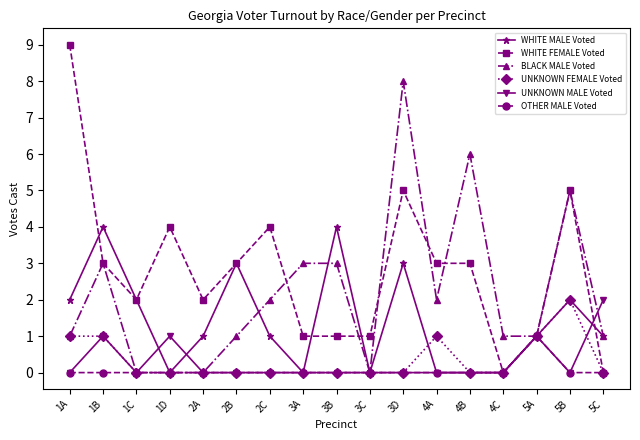

How many WHITE MALE Voted values are between 0 and 2?

13